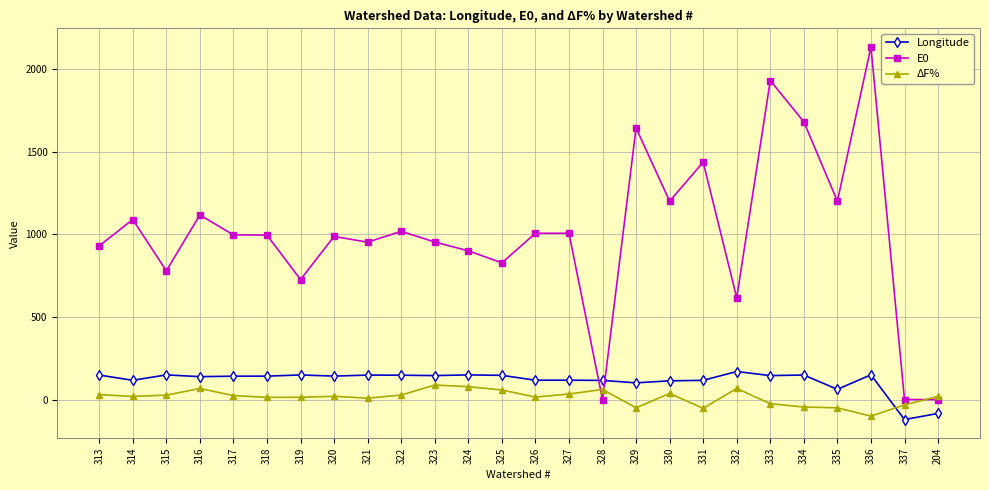

The value of Longitude at 321 is 148.2. True or false?

True